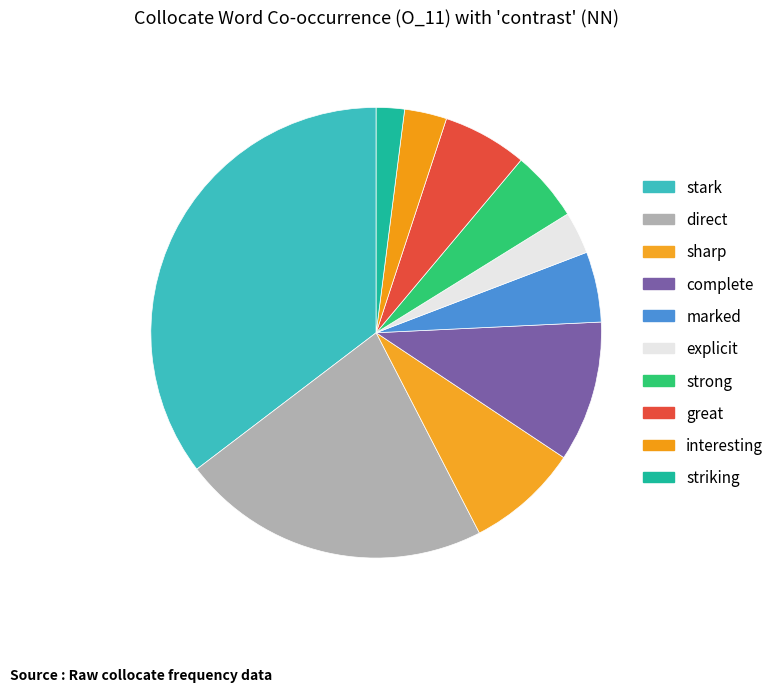

What is the largest slice in the pie chart?

stark